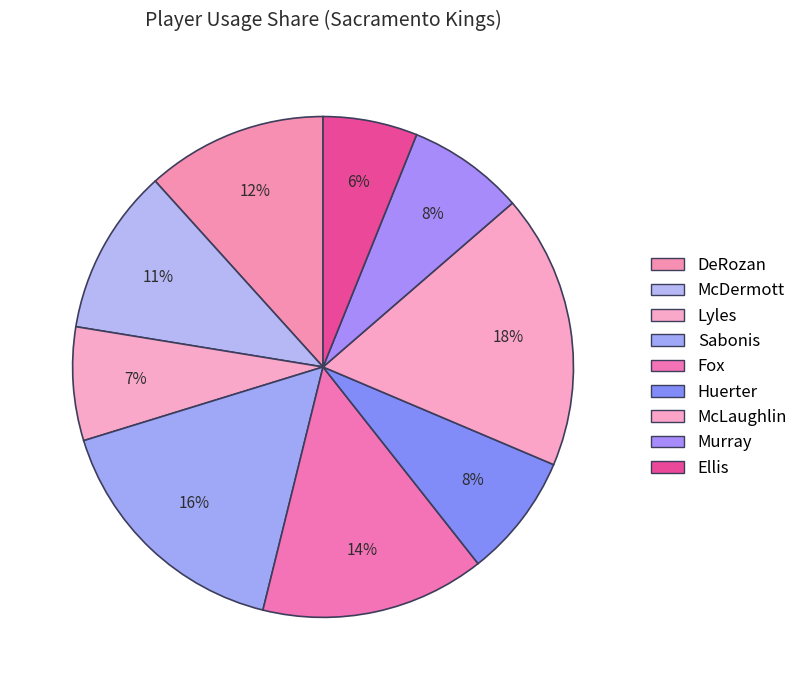

The Fox slice represents 3% of the pie. True or false?

False